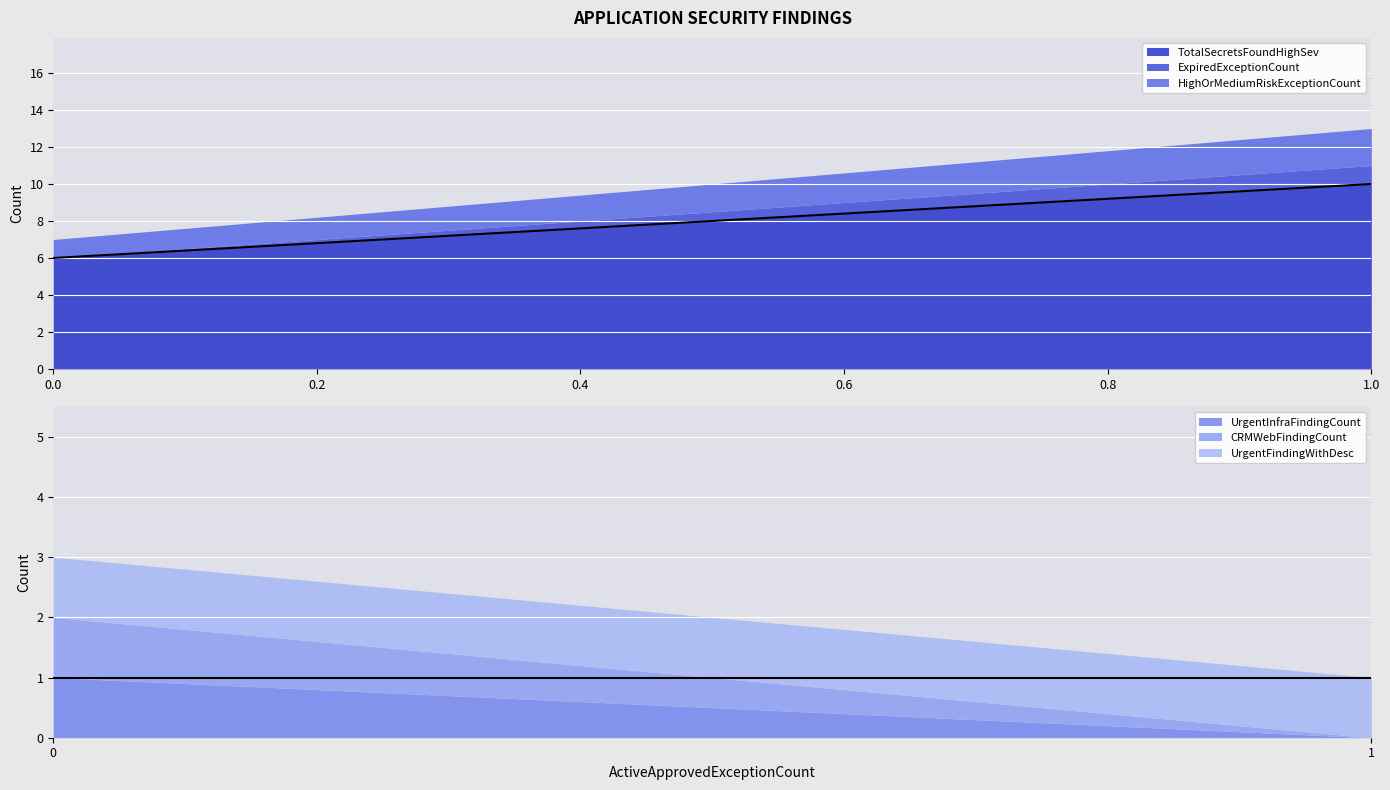

Reading left to right, list the values for the TotalSecretsFoundHighSev series.

0.0=6	1.0=10